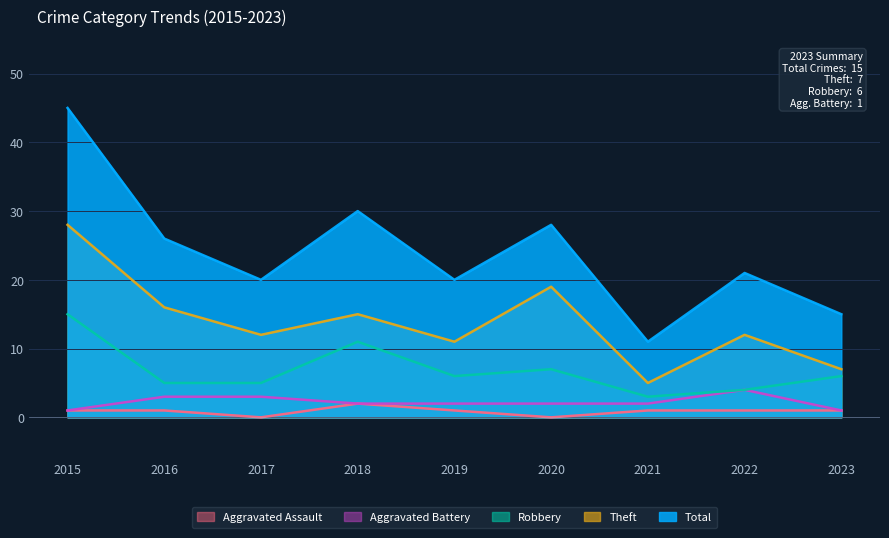

Between 2017 and 2015, which is larger?

2015